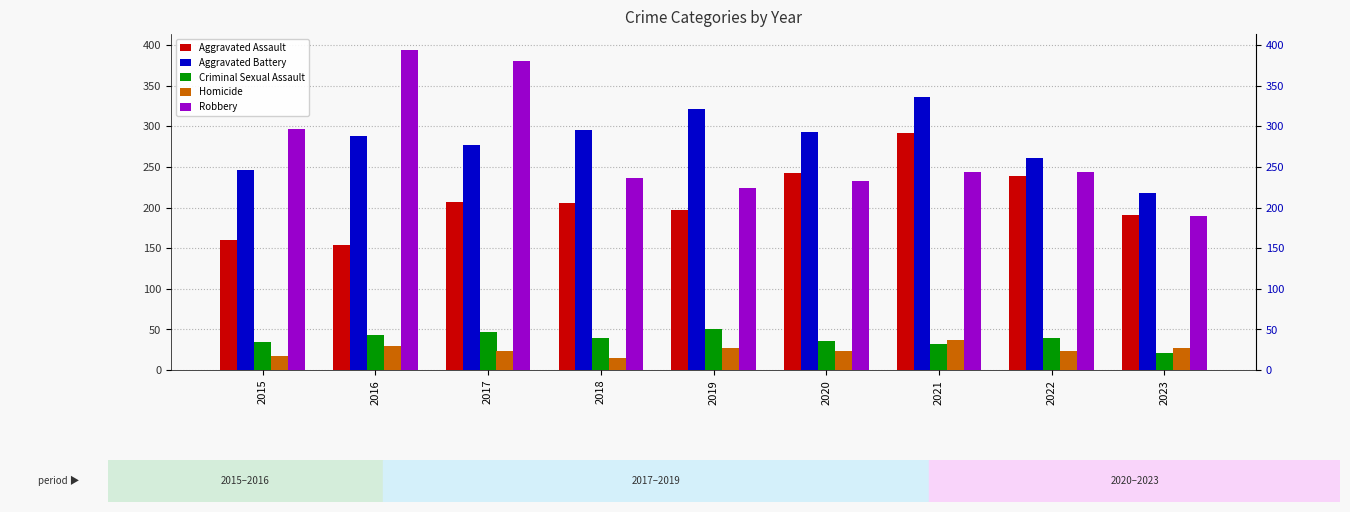

Are the bars horizontal?

No